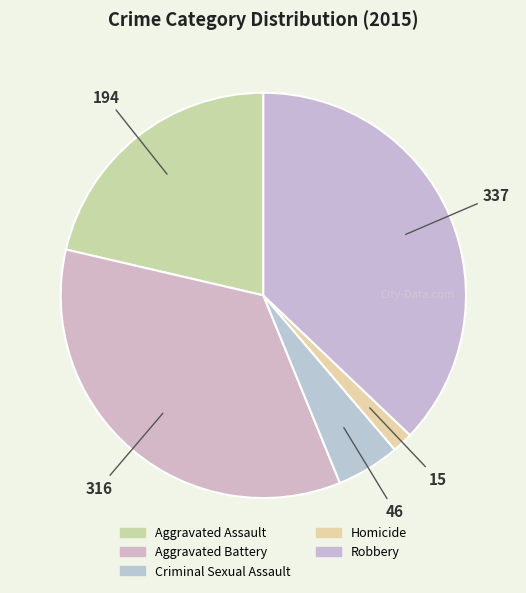

Is there a majority slice in this chart?

No